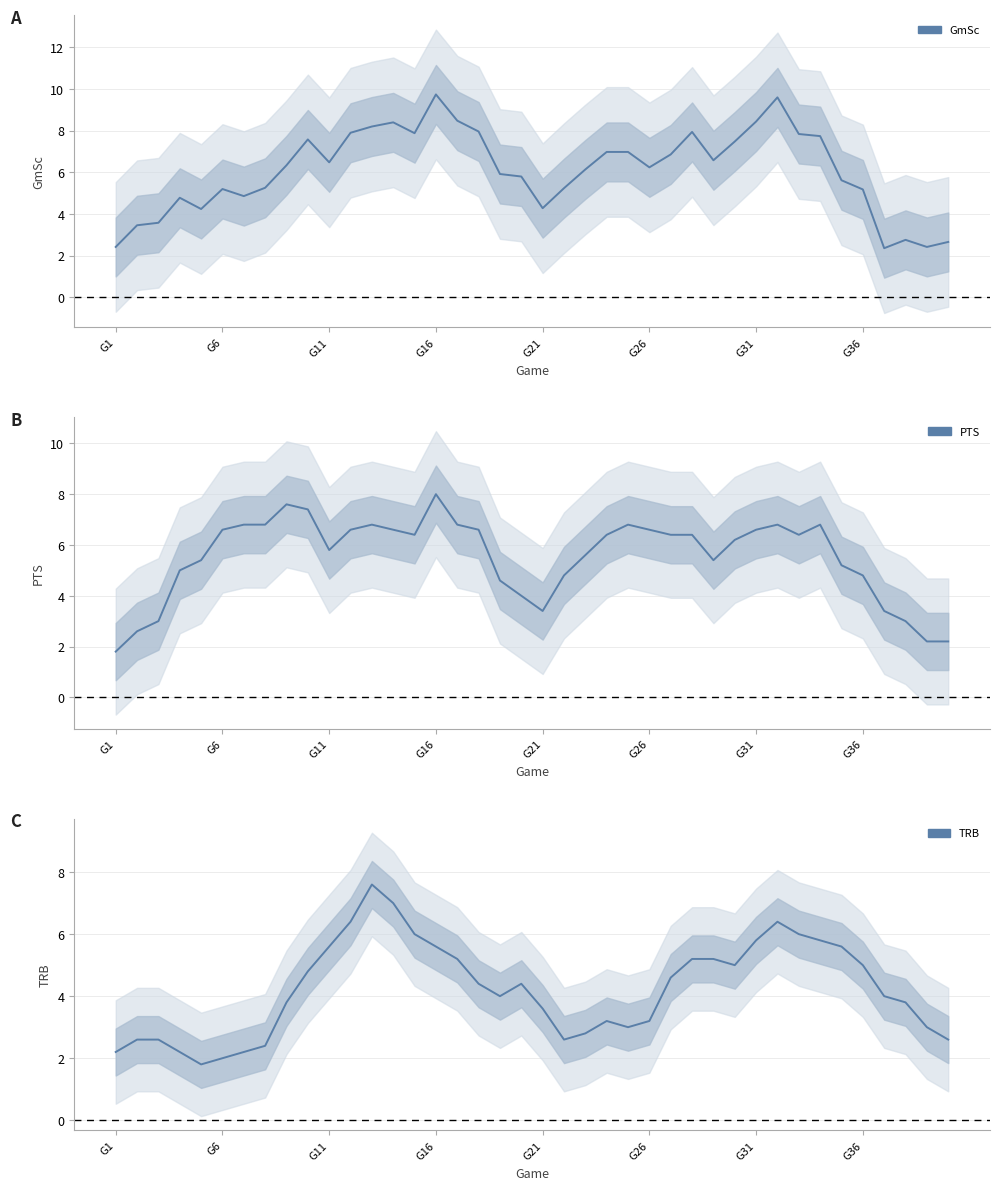

What is the average value of the TRB series?

4.2